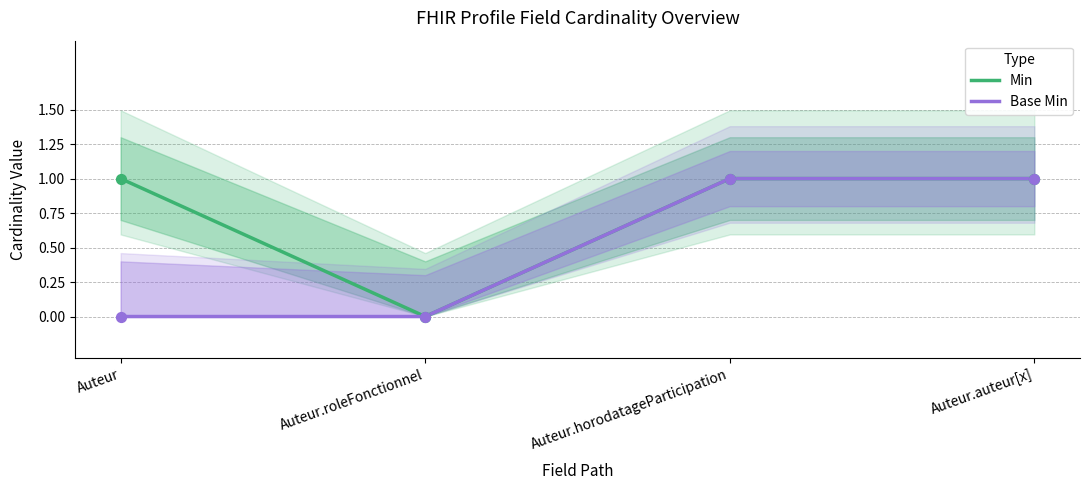

What is the total value across all series at Auteur?

1